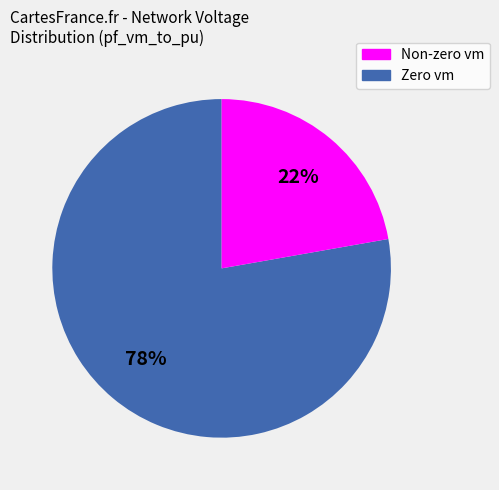

To the nearest percent, what is the difference between the largest and smallest slice percentages?

56%